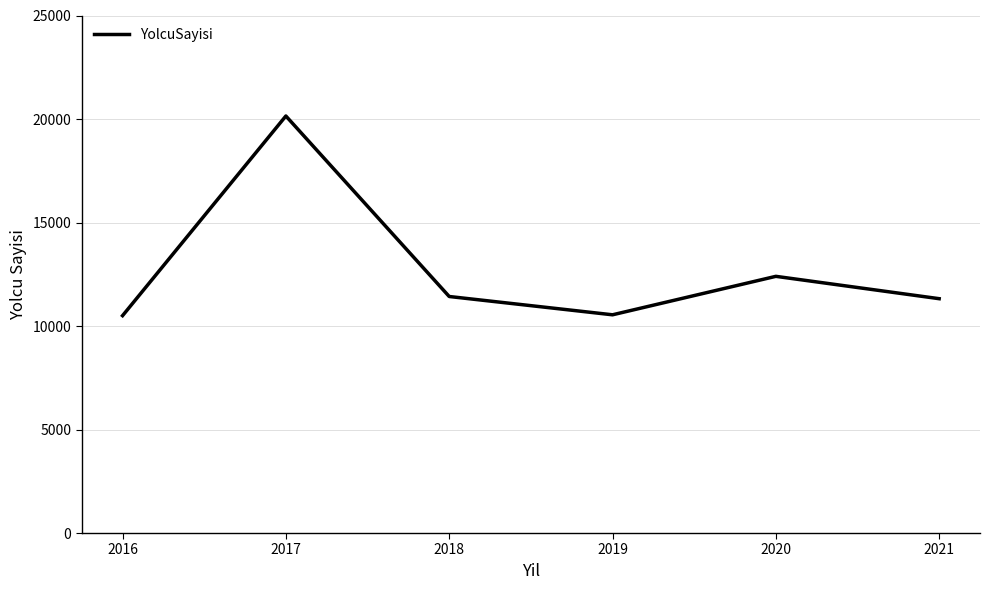

At which label is the value closest to 15323?

2020